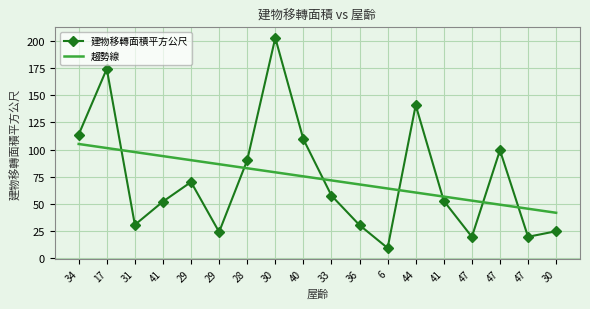

At 31, list the series in order from largest to smallest.

趨勢線, 建物移轉面積平方公尺